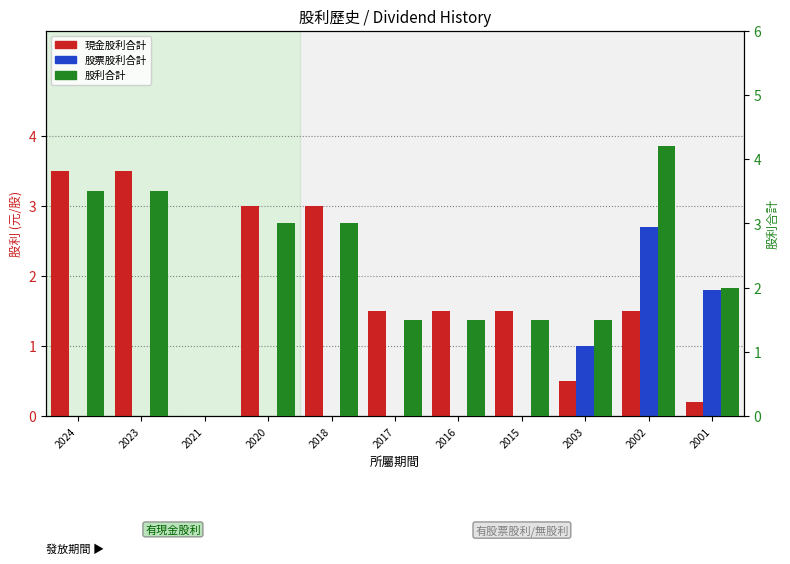

Is it true that 股利合計 equals 3.5 at 2023?

True